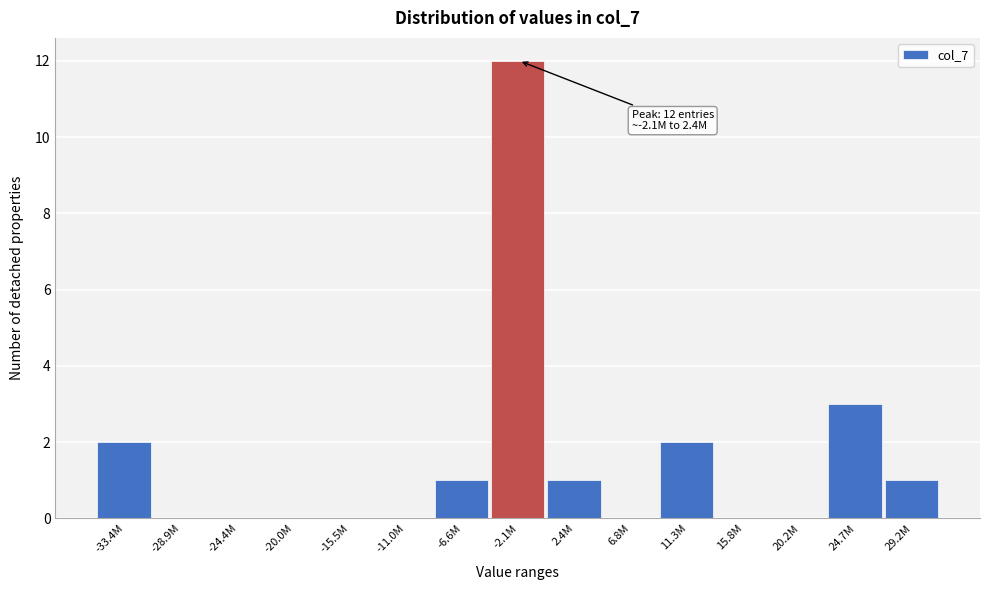

Reading left to right, transcribe all the data shown in this chart.

-33.4M=2	-28.9M=0	-24.4M=0	-20.0M=0	-15.5M=0	-11.0M=0	-6.6M=1	-2.1M=12	2.4M=1	6.8M=0	11.3M=2	15.8M=0	20.2M=0	24.7M=3	29.2M=1